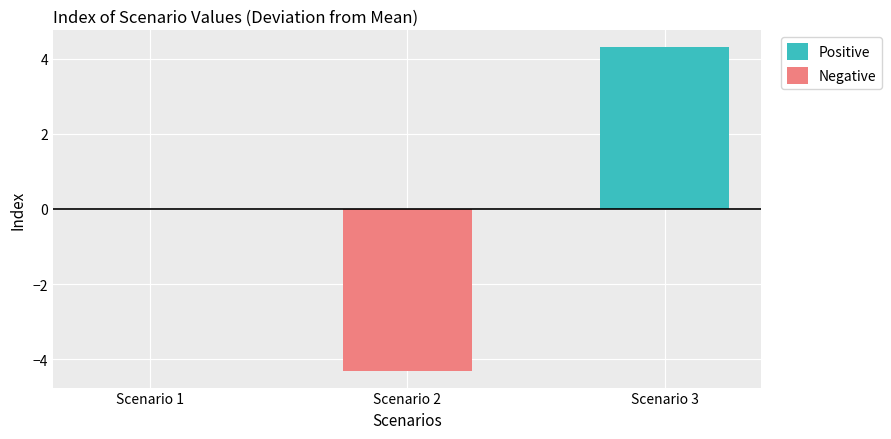

True or false: Positive has a value of 2.6 at Scenario 1.

False